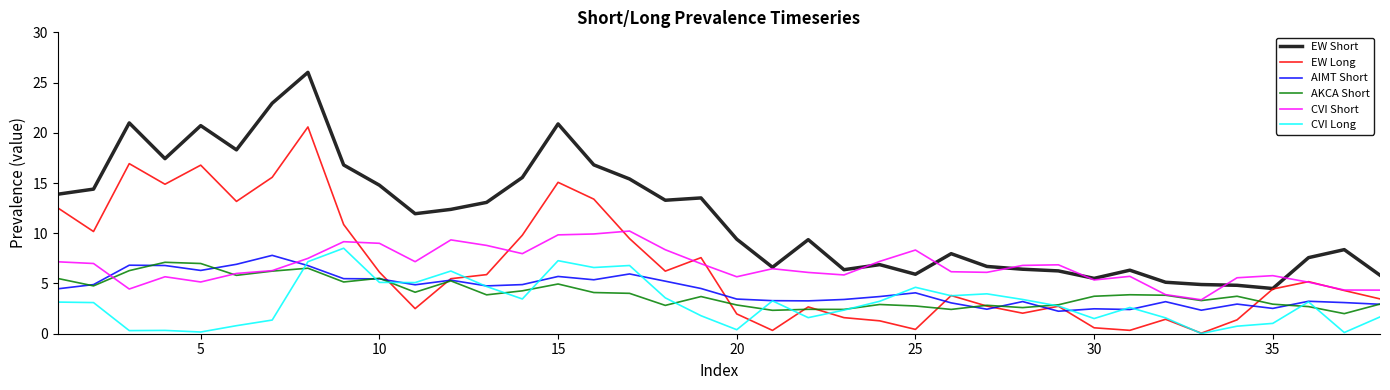

Which series has the largest total across all categories?

EW Short